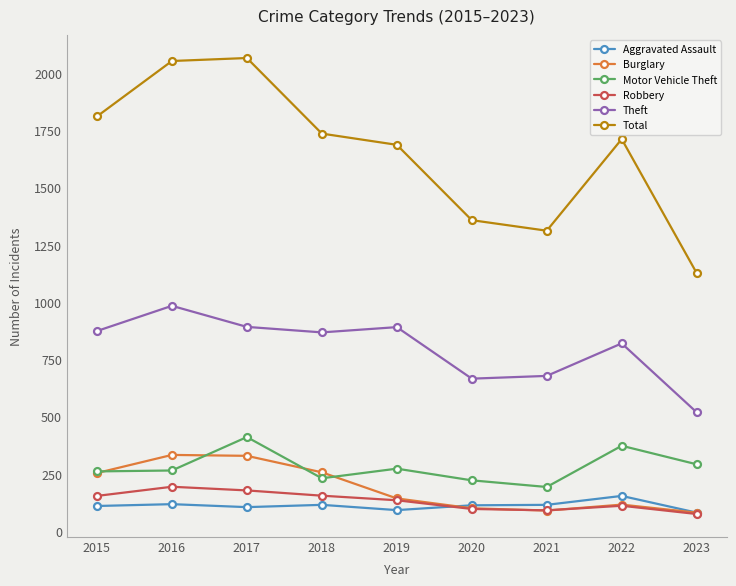

How many lines are shown in the chart?

6